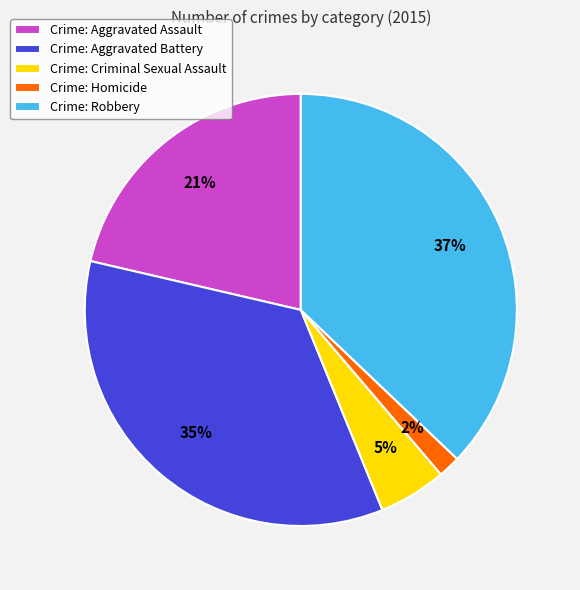

Does any single category account for the majority?

No